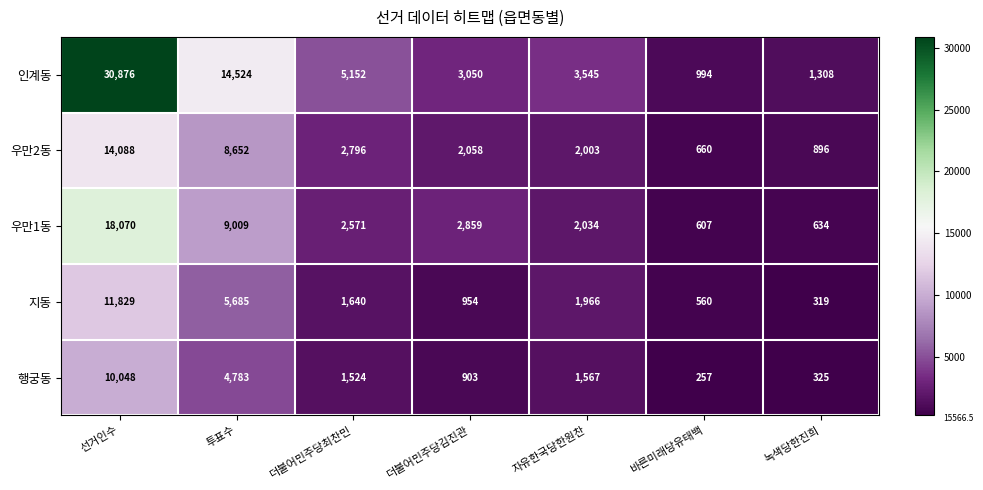

What is the total value across all series at 투표수?

42653